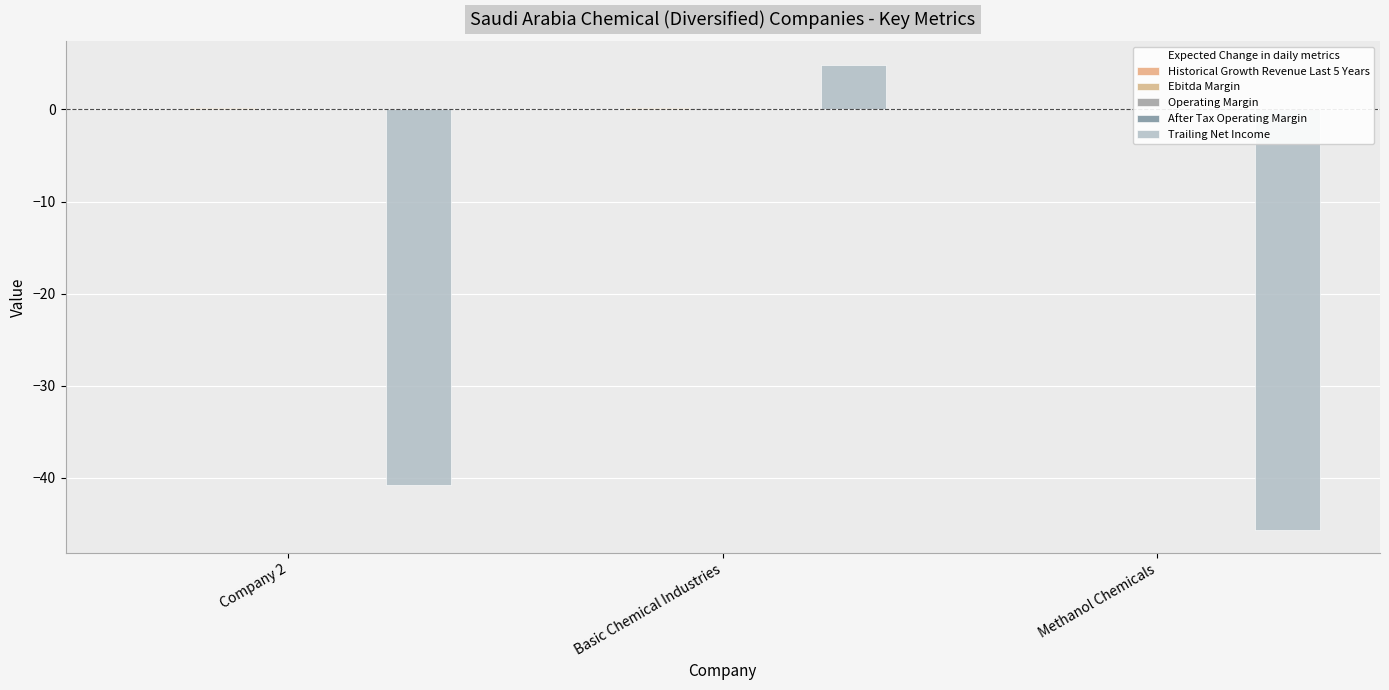

Is it true that Trailing Net Income equals 6.4 at Basic Chemical Industries?

False